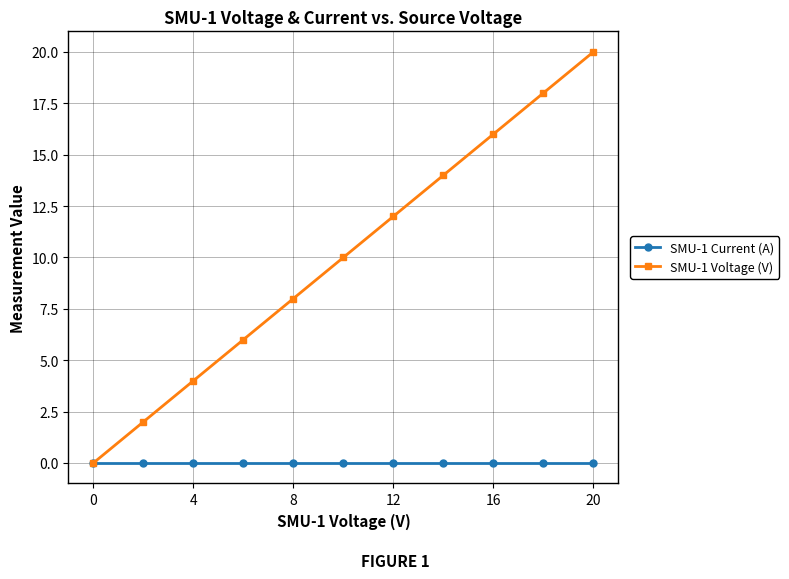

What is the average value of the SMU-1 Voltage (V) series?

10.0